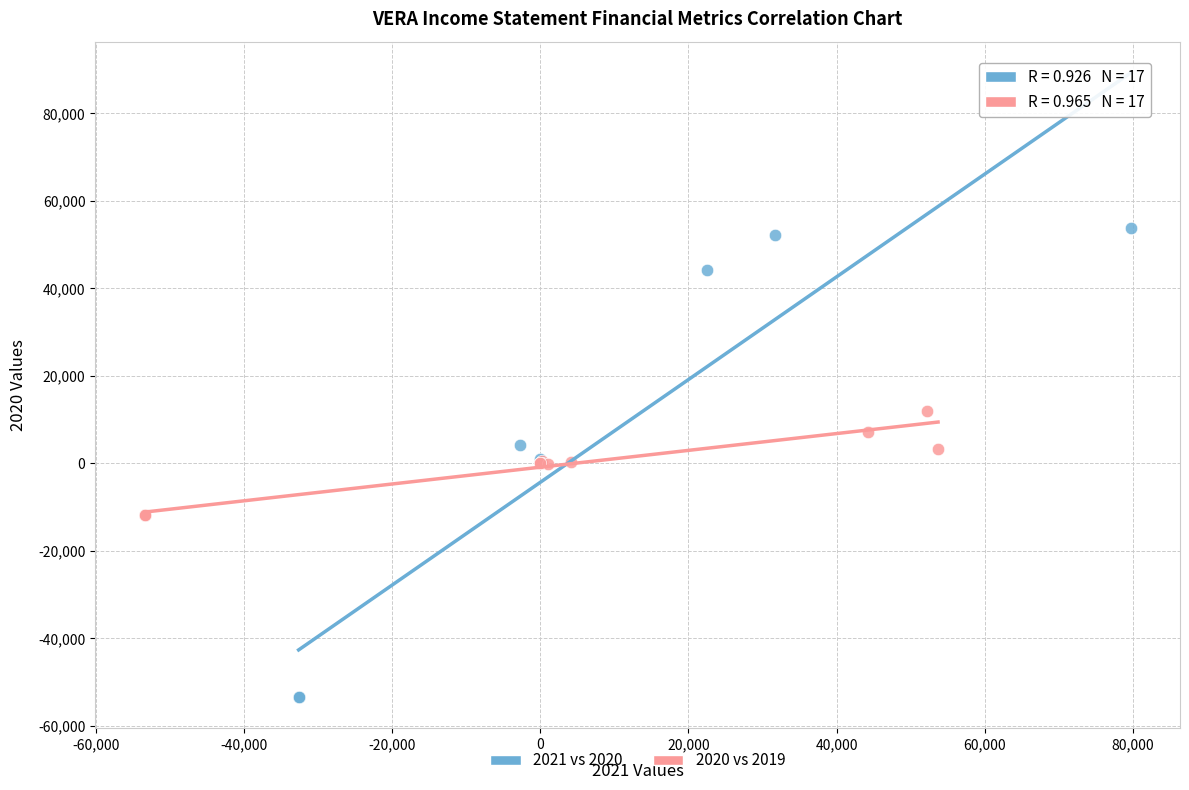

Which series reaches the minimum Y coordinate?

2021 vs 2020